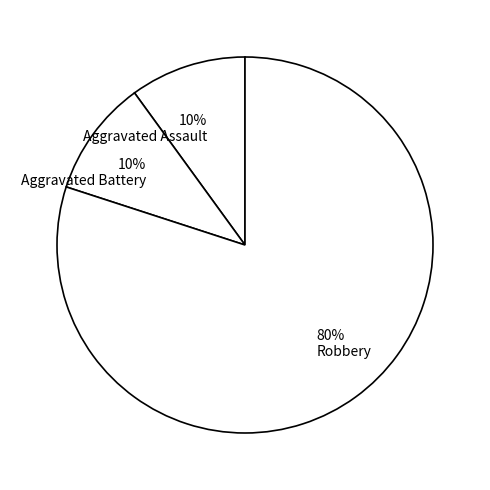

What is the ratio of the value at Aggravated Assault to the value at Aggravated Battery?

1.0